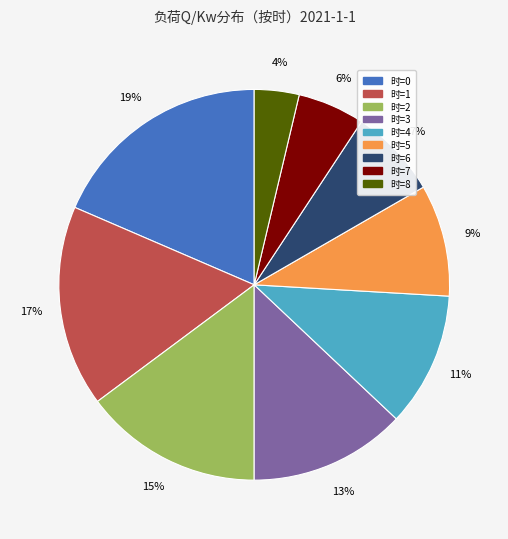

To the nearest percent, what is the difference between the largest and smallest slice percentages?

15%